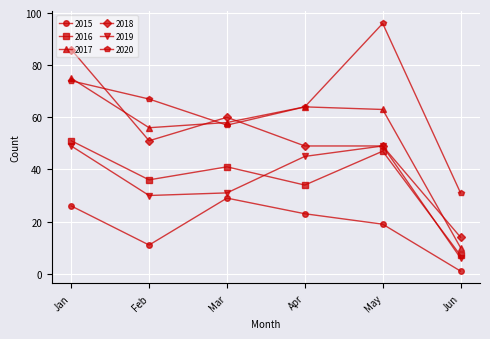

How many lines are shown in the chart?

6